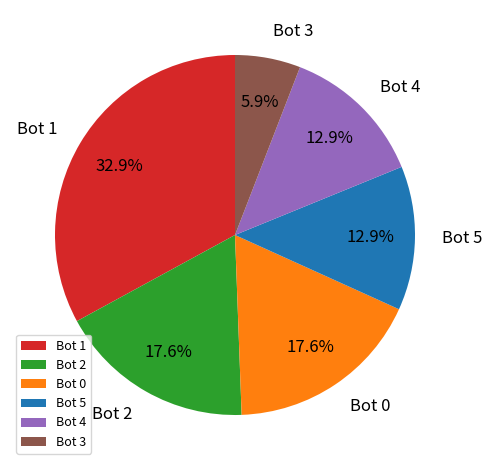

Is there a majority slice in this chart?

No